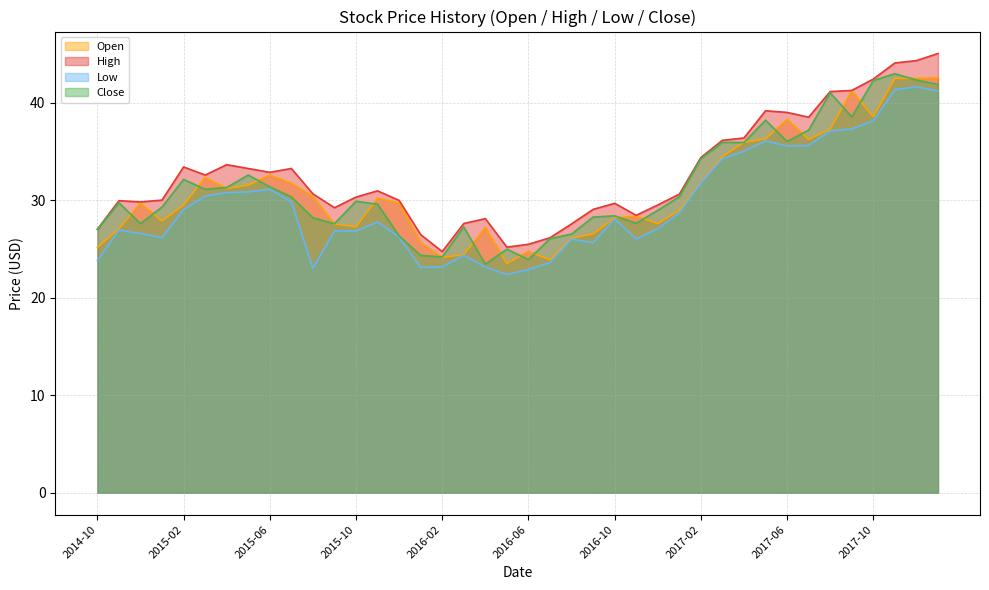

Which series changed the most between 2015-12 and 2017-04?

Close